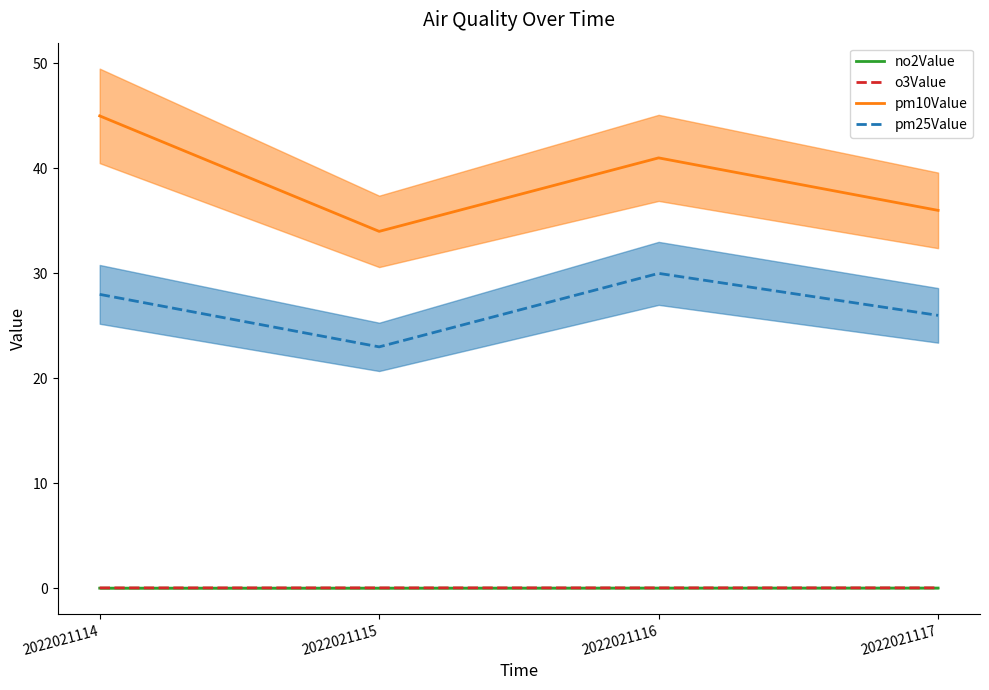

Count the pm10Value values in the range 36 to 45.

3